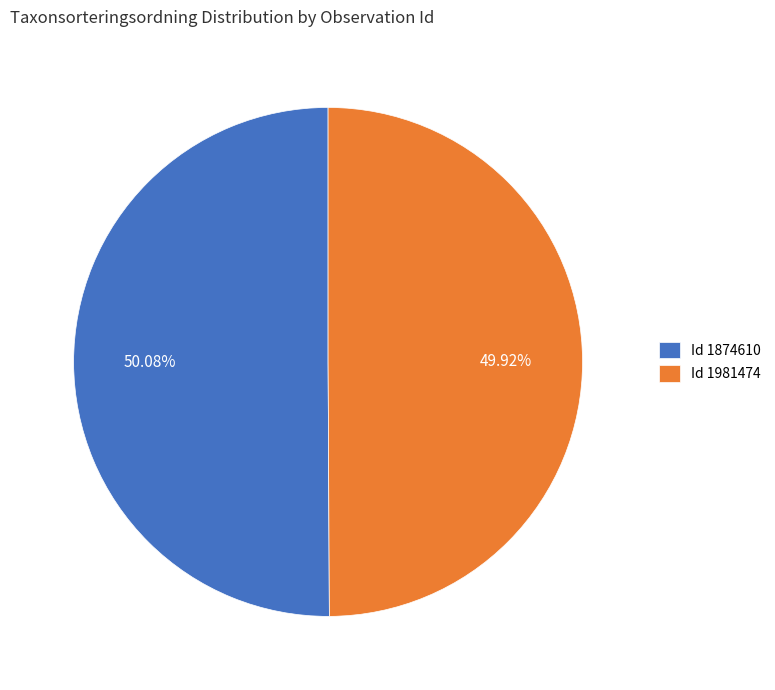

Does any single category account for the majority?

Yes